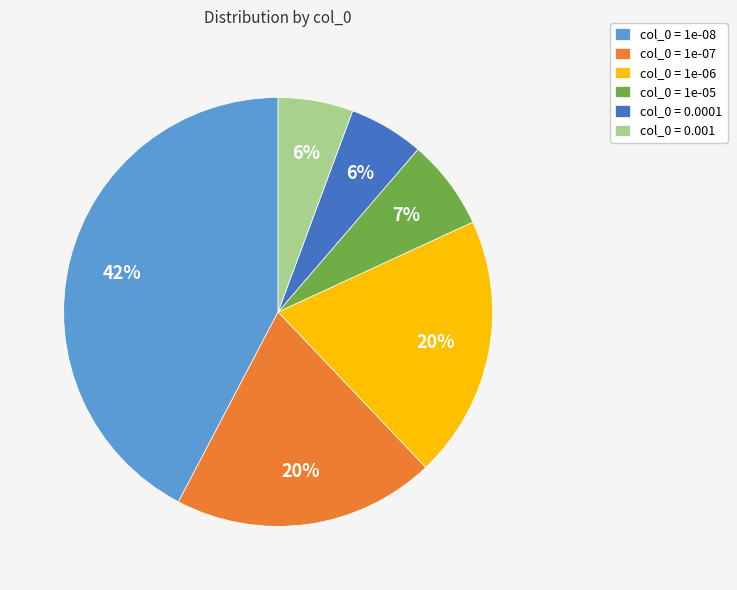

Which has a higher value, col_0 = 0.001 or col_0 = 1e-08?

col_0 = 1e-08